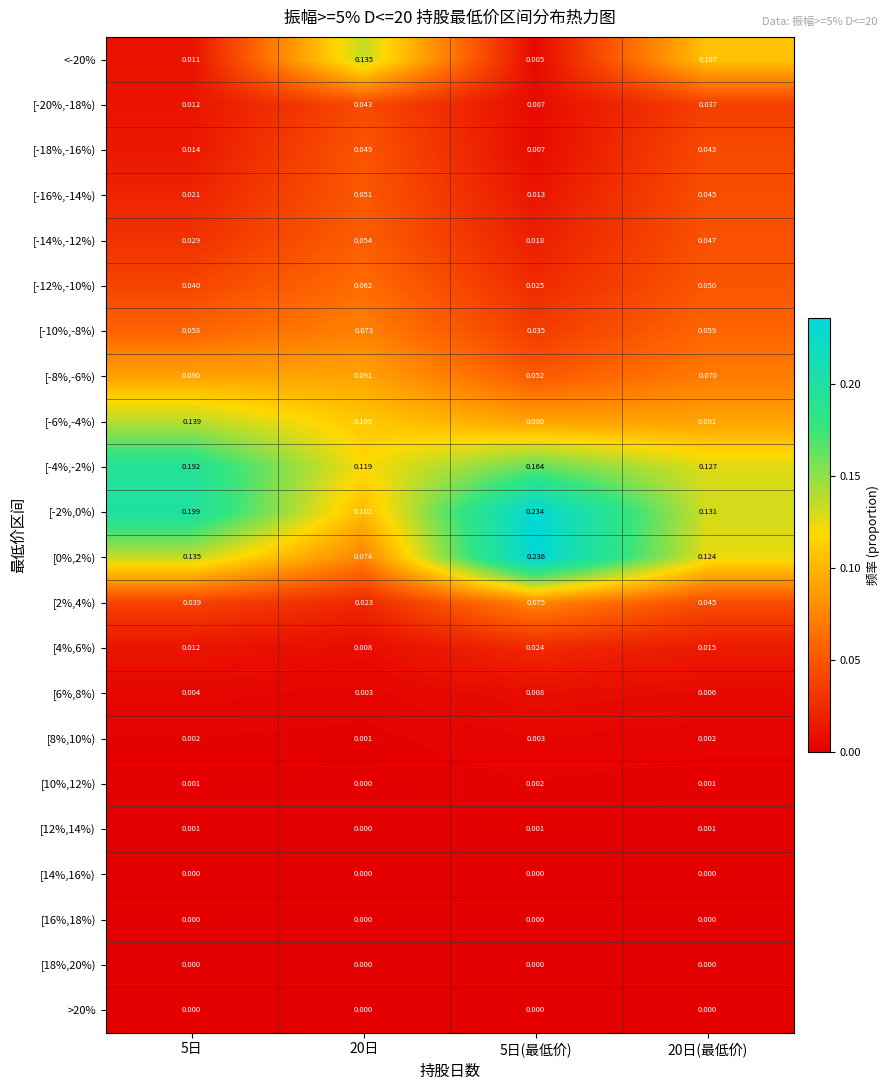

At how many categories does at least one series exceed 0?

4